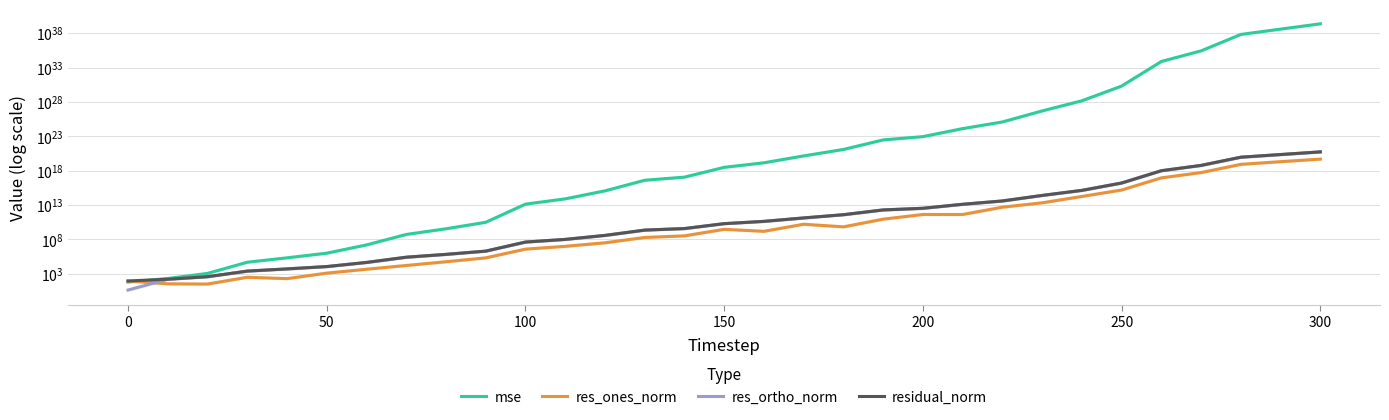

List the series in order of their peak value, highest first.

mse, residual_norm, res_ortho_norm, res_ones_norm